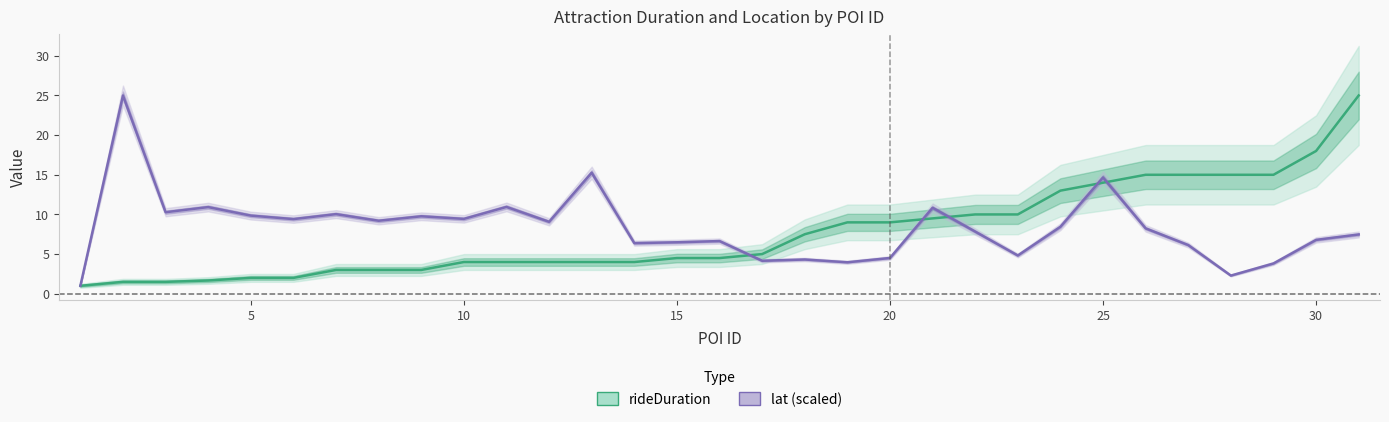

Reading left to right, list all the values displayed in this chart.

rideDuration: 1.0	1.5	1.5	1.7	2.0	2.0	3.0	3.0	3.0	4.0	4.0	4.0	4.0	4.0	4.5	4.5	5.0	7.5	9.0	9.0	9.5	10.0	10.0	13.0	14.0	15.0	15.0	15.0	15.0	18.0	25.0
lat (scaled): 1.0	25.0	10.3	10.9	9.9	9.4	10.0	9.2	9.8	9.4	10.9	9.1	15.3	6.4	6.5	6.6	4.2	4.3	4.0	4.5	10.8	7.8	4.8	8.4	14.7	8.2	6.1	2.3	3.8	6.8	7.5